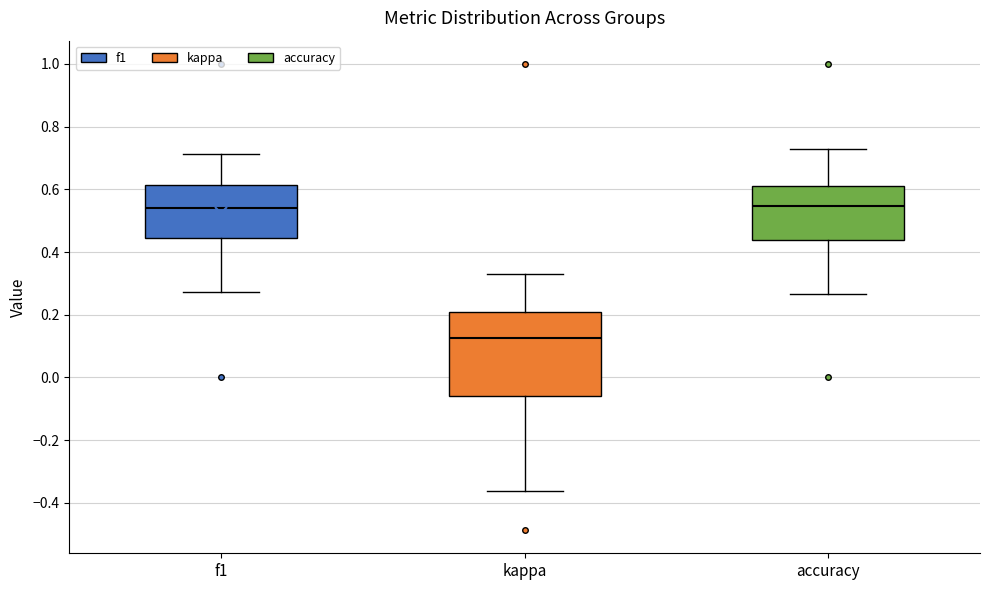

Where does the upper whisker of the box for kappa end on the y-axis? The values are not printed on the chart, so give them approximately, as read against the axis.

0.34